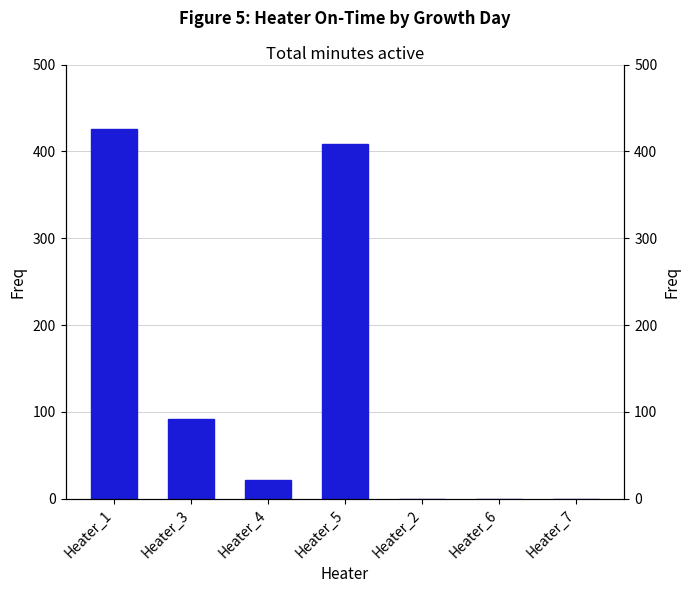

What is the approximate value at Heater_3?

92